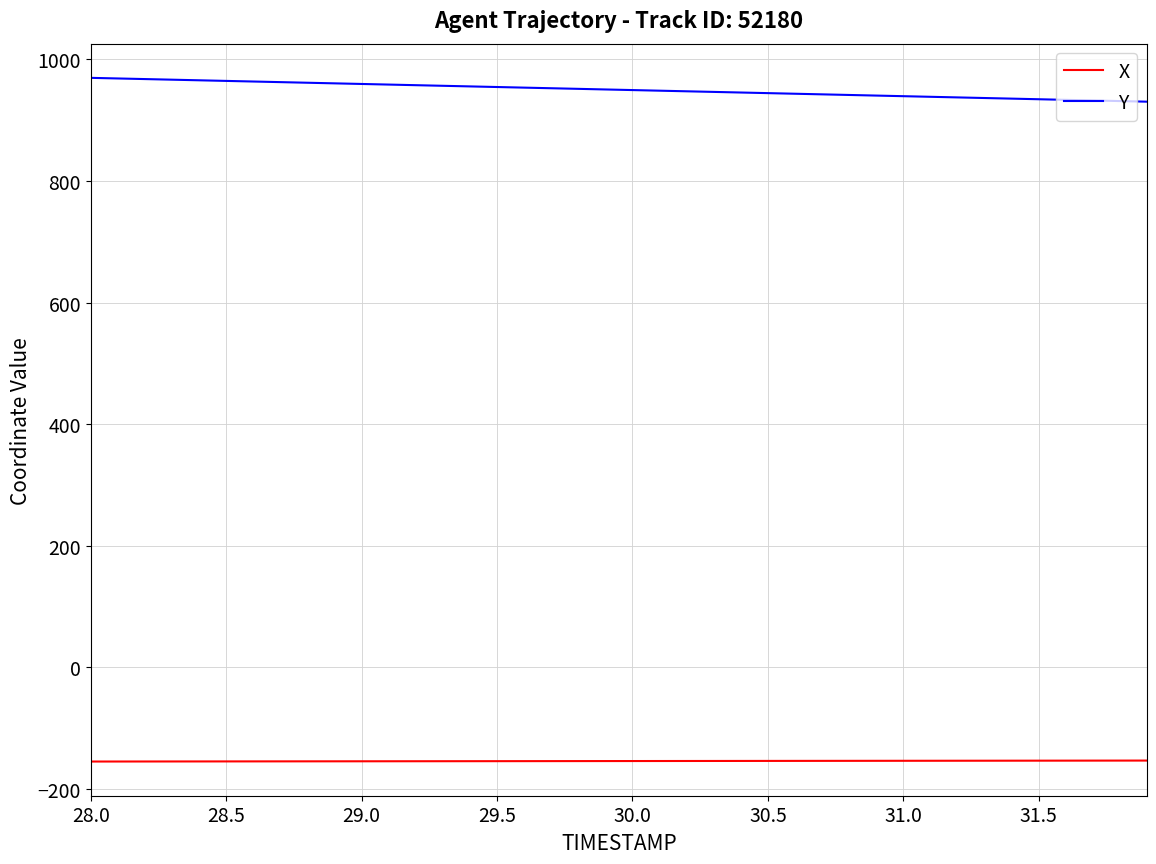

What is the sum of all Y values?

37999.7